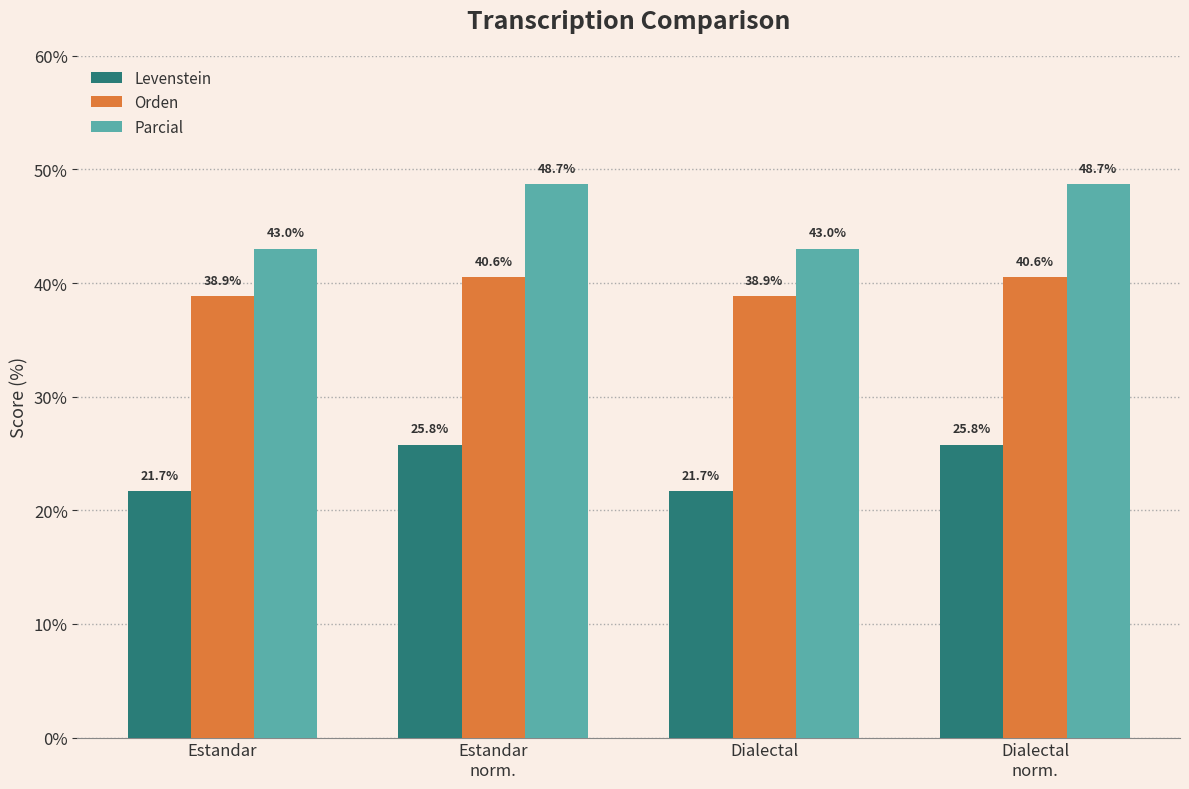

What is the spread (max minus min) of values at Estandar?

21.3